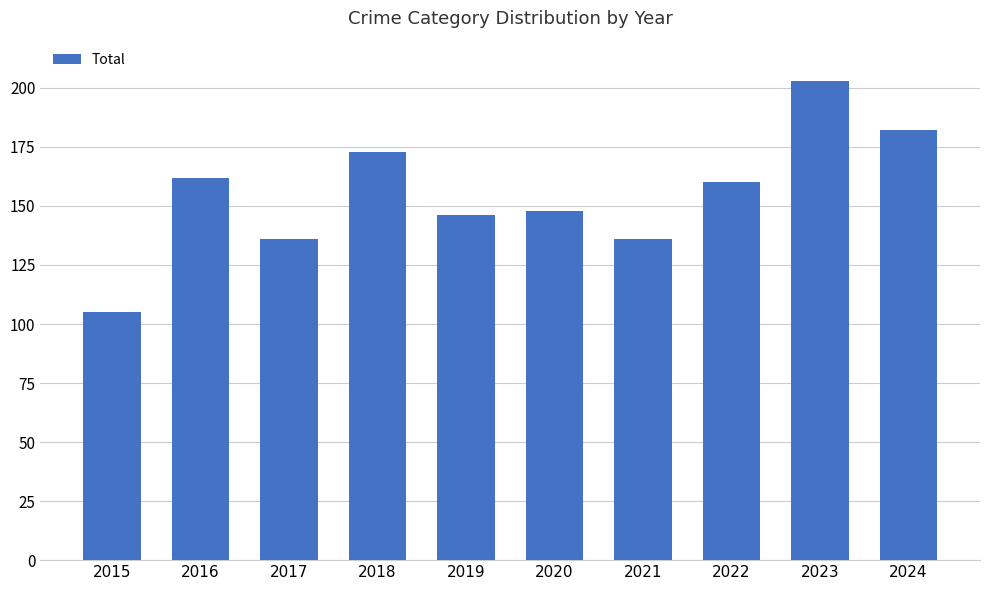

Reading left to right, list all the values displayed in this chart.

105	162	136	173	146	148	136	160	203	182